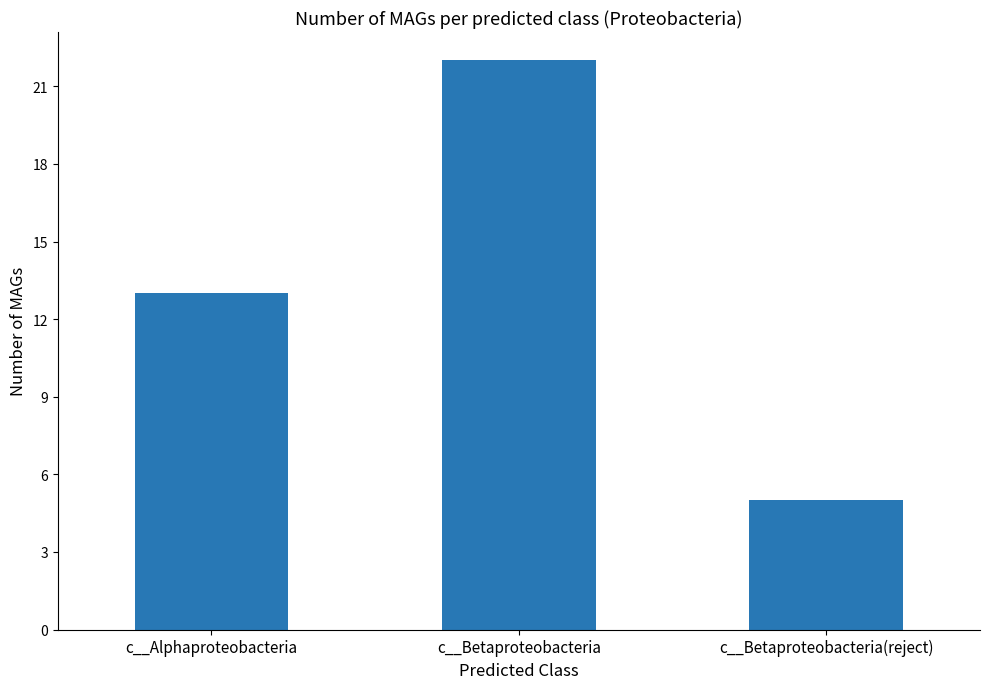

Rank the categories by value from lowest to highest.

c__Betaproteobacteria(reject), c__Alphaproteobacteria, c__Betaproteobacteria